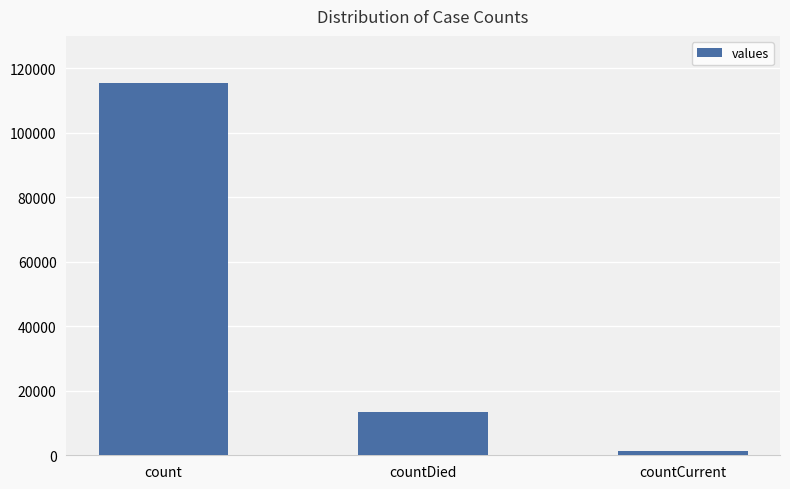

Count the number of categories in the chart.

3